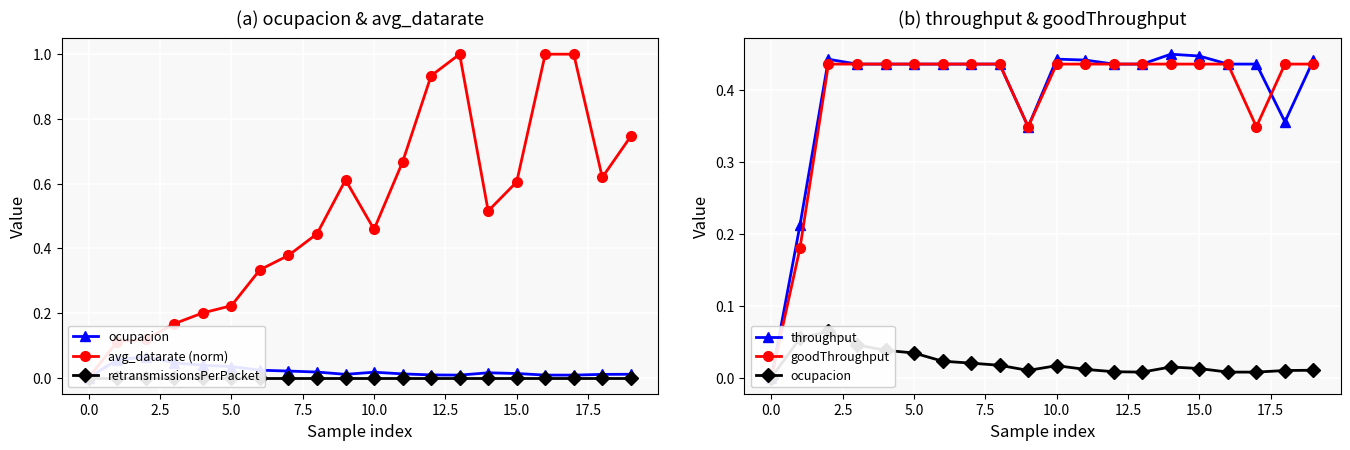

What are all the series names shown in the legend?

ocupacion, avg_datarate (norm), retransmissionsPerPacket, throughput, goodThroughput